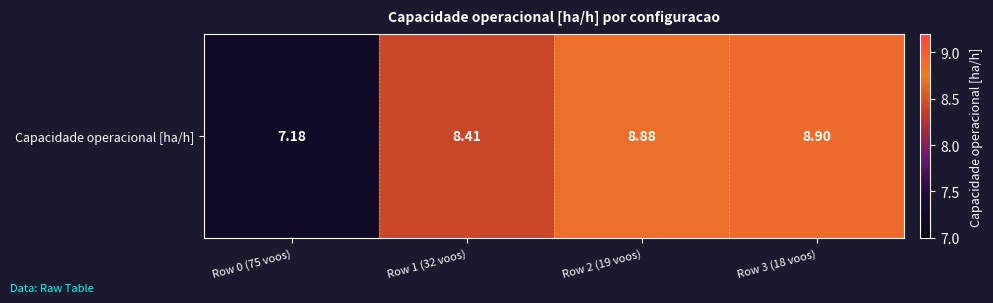

At which label is the value closest to 8?

Row 1 (32 voos)